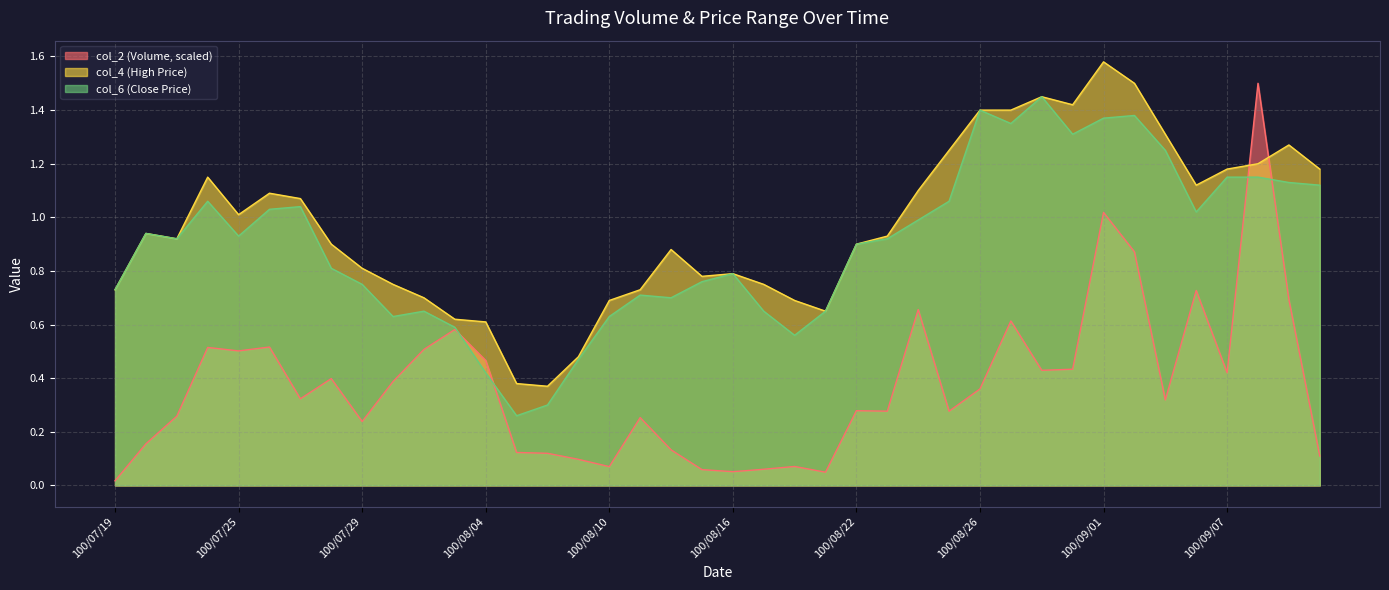

At how many categories does at least one series exceed 0?

40